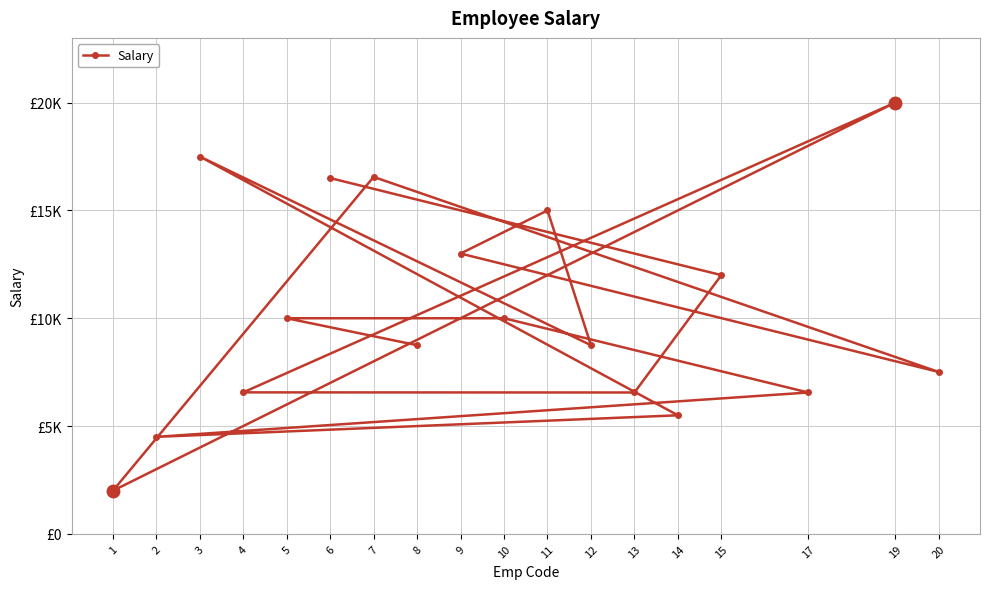

What is the change in value from 15 to 3?

+5500